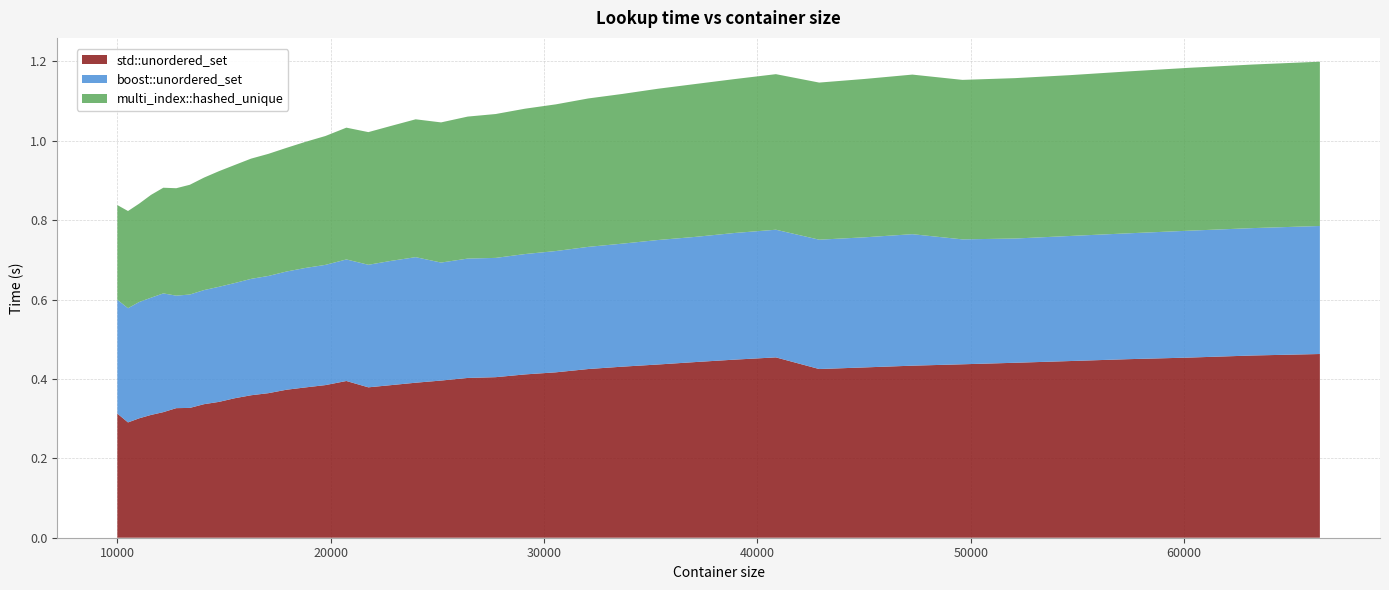

Reading left to right, what are all the values shown in this chart?

std::unordered_set: 0.3	0.3	0.3	0.3	0.3	0.3	0.3	0.3	0.3	0.4	0.4	0.4	0.4	0.4	0.4	0.4	0.4	0.4	0.4	0.4	0.4	0.4	0.4	0.4	0.4	0.4	0.4	0.4	0.4	0.5	0.4	0.4	0.4	0.4	0.4	0.4	0.4	0.5	0.5	0.5
boost::unordered_set: 0.3	0.3	0.3	0.3	0.3	0.3	0.3	0.3	0.3	0.3	0.3	0.3	0.3	0.3	0.3	0.3	0.3	0.3	0.3	0.3	0.3	0.3	0.3	0.3	0.3	0.3	0.3	0.3	0.3	0.3	0.3	0.3	0.3	0.3	0.3	0.3	0.3	0.3	0.3	0.3
multi_index::hashed_unique: 0.2	0.2	0.2	0.3	0.3	0.3	0.3	0.3	0.3	0.3	0.3	0.3	0.3	0.3	0.3	0.3	0.3	0.3	0.3	0.4	0.4	0.4	0.4	0.4	0.4	0.4	0.4	0.4	0.4	0.4	0.4	0.4	0.4	0.4	0.4	0.4	0.4	0.4	0.4	0.4